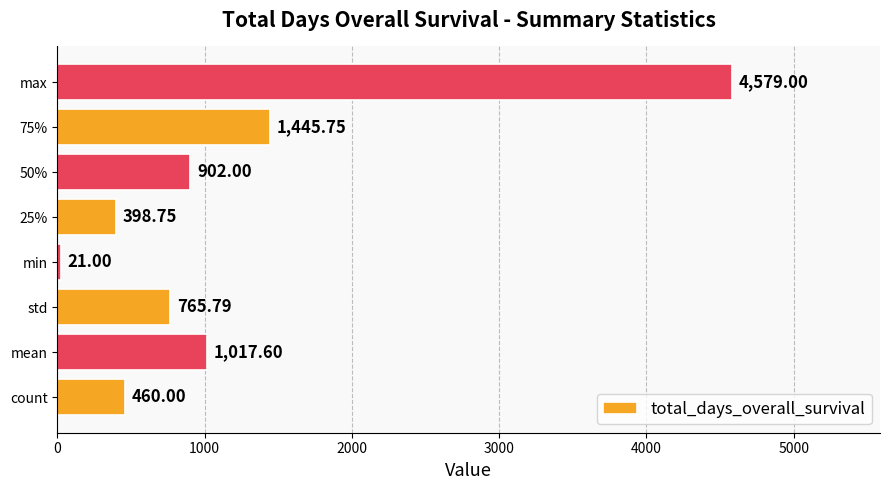

List the labels in order of value, largest first.

max, 75%, mean, 50%, std, count, 25%, min